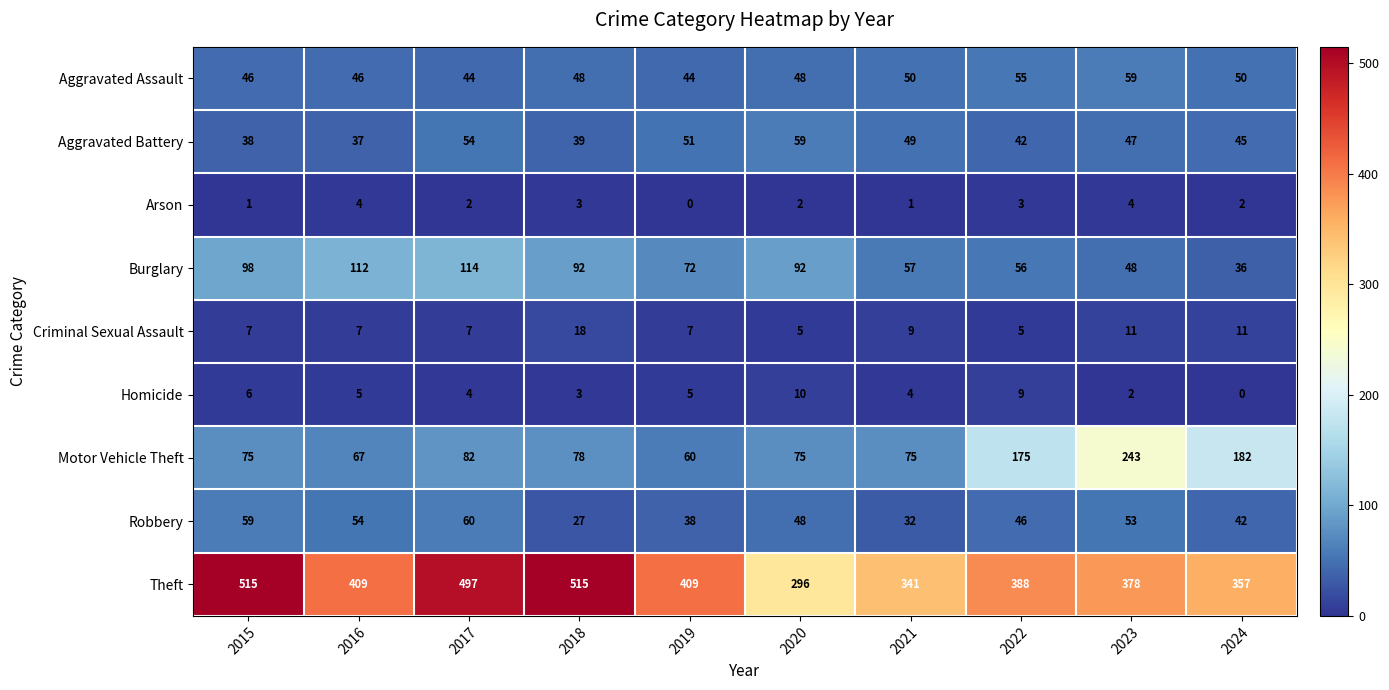

What is the maximum value shown in the chart?

515